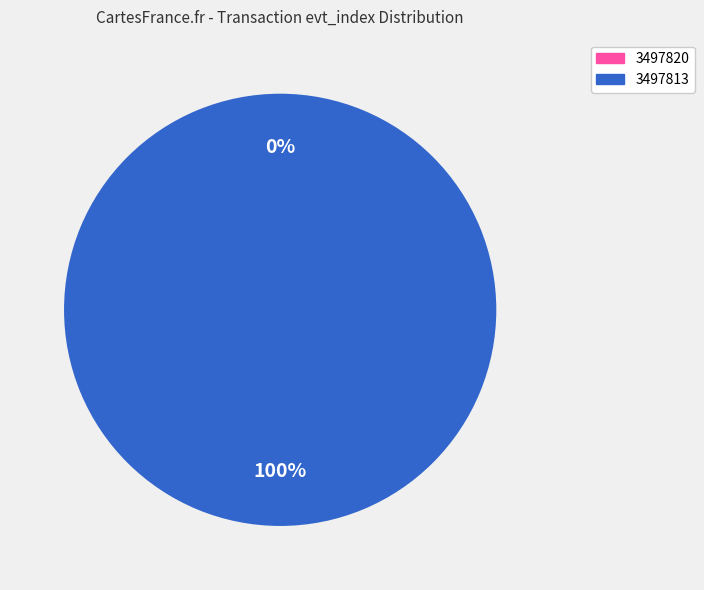

What percentage do 3497820 and 3497813 together represent?

100.0%